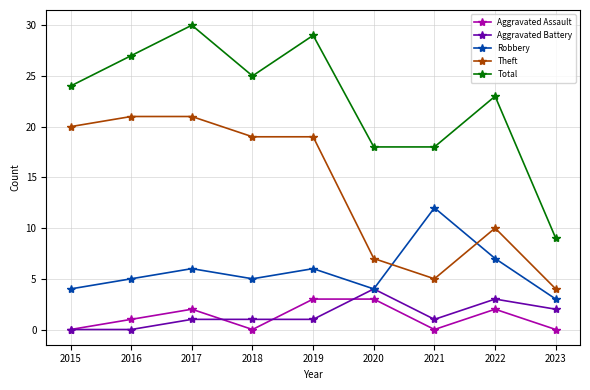

Which series changed the most between 2020 and 2021?

Robbery